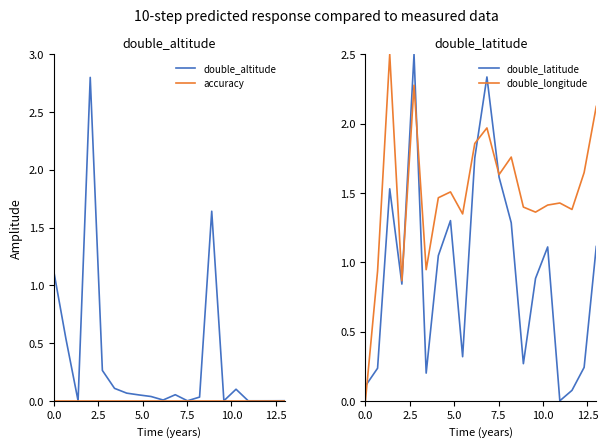

True or false: double_latitude and accuracy cross at least once.

False